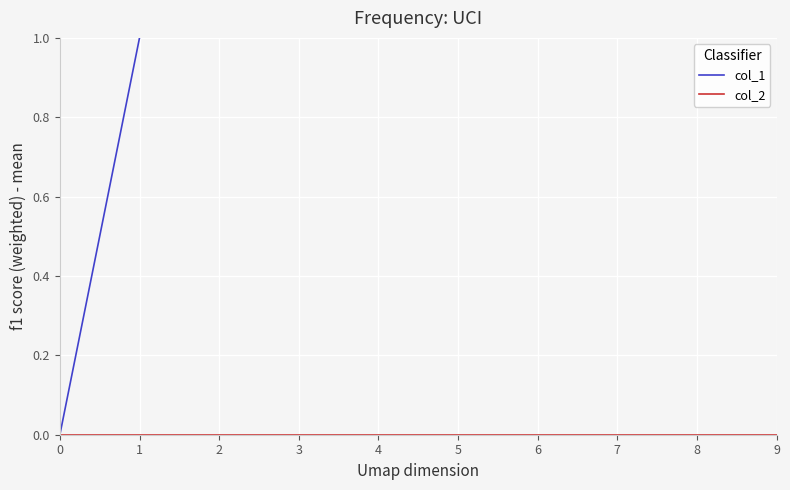

Rank the series by their average value, from lowest to highest.

col_2, col_1